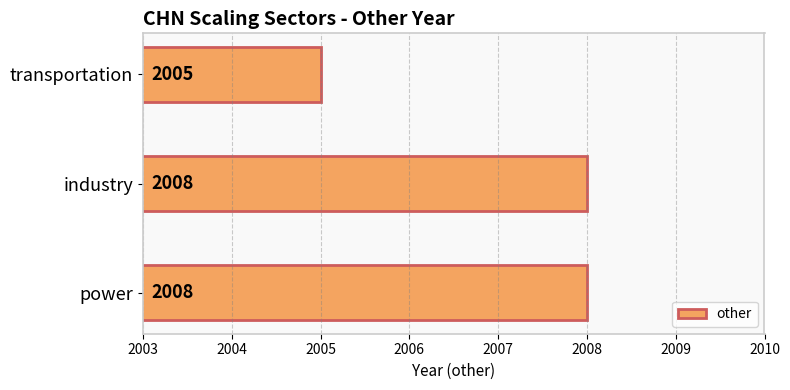

What is the greatest value displayed?

2008